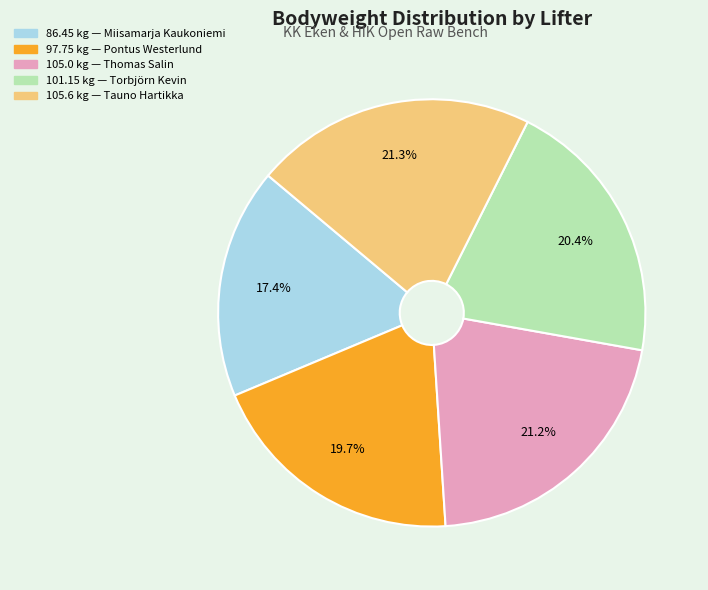

Does any single category account for the majority?

No